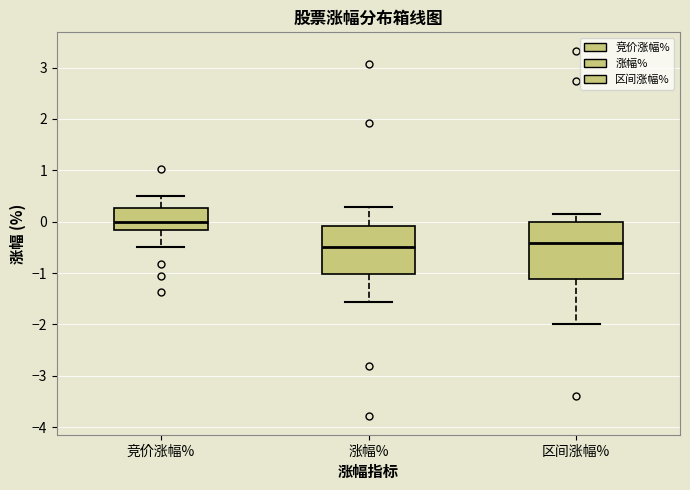

Reading left to right, transcribe this box plot: for each box, give where its median line is, the range the box spans, and where its two whiskers end, as read against the y-axis. The values are not printed on the chart, so give them approximately, as read against the axis.

竞价涨幅%: median 0.0, box -0.2 to 0.3, whiskers -0.5 to 0.5
涨幅%: median -0.5, box -1.0 to -0.1, whiskers -1.6 to 0.3
区间涨幅%: median -0.4, box -1.1 to 0.0, whiskers -2.0 to 0.2